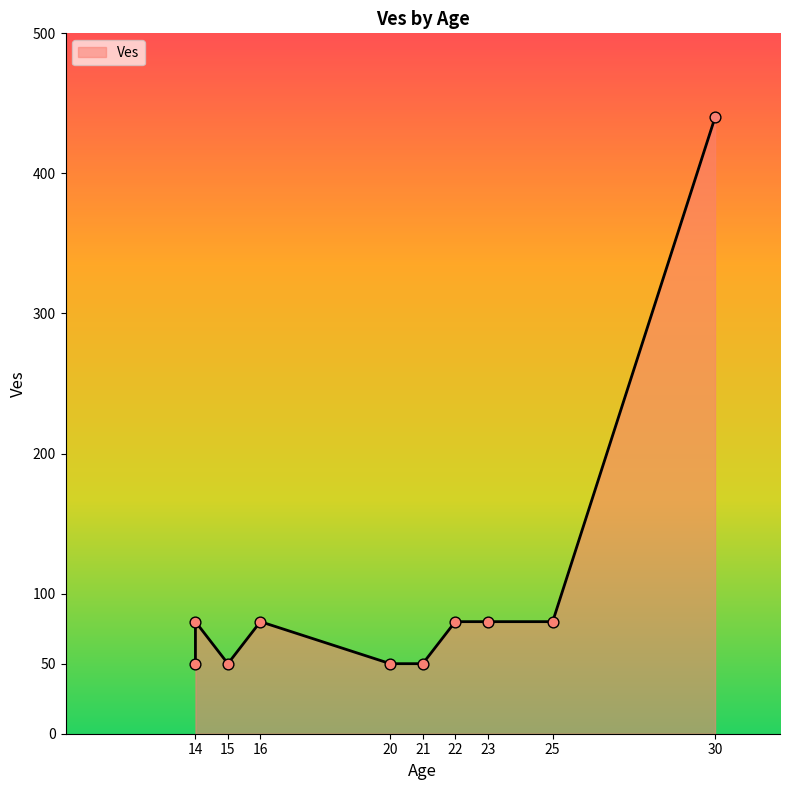

What is the ratio of the value at 16 to the value at 30?

0.2